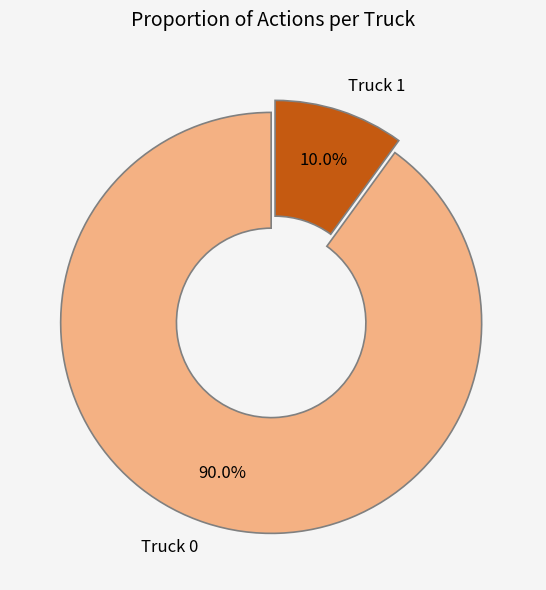

The Truck 0 slice represents 90% of the pie. True or false?

True